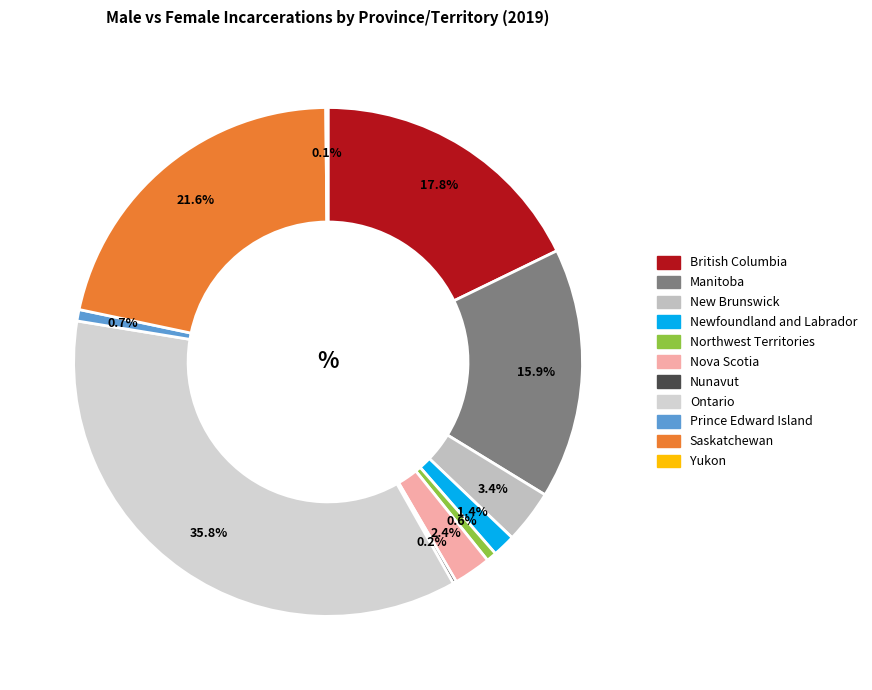

Which category has the smallest portion of the pie?

Yukon